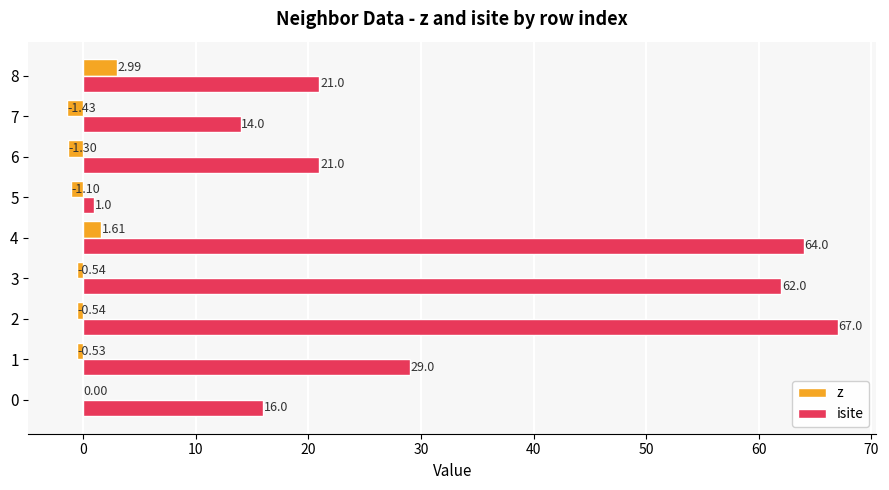

Count the number of data series in this chart.

2